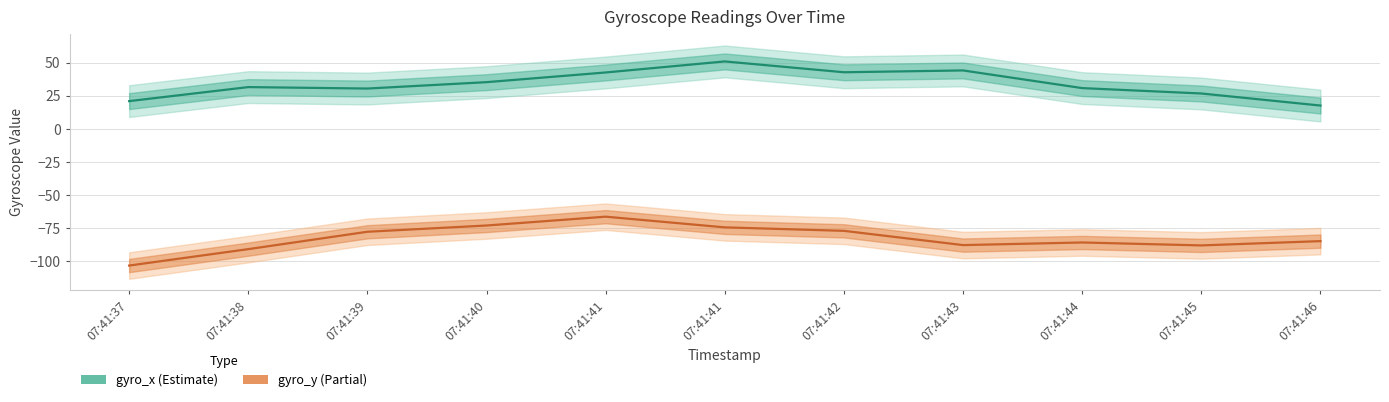

The gyro_x series shows 35.2 at 07:41:40. True or false?

True